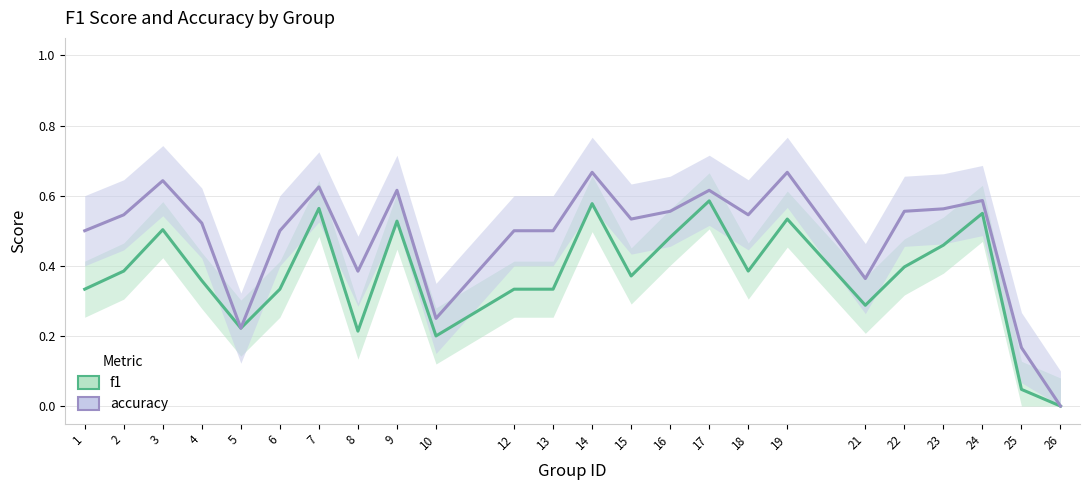

At which category does accuracy reach its first local peak?

3